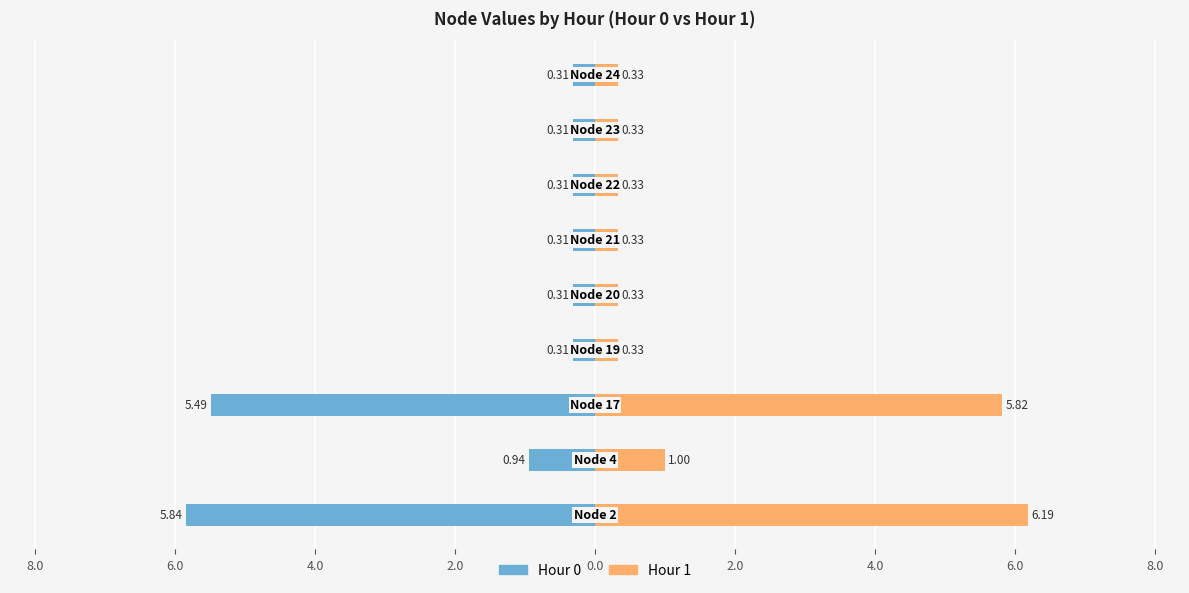

Which series has the largest total across all categories?

Hour 1